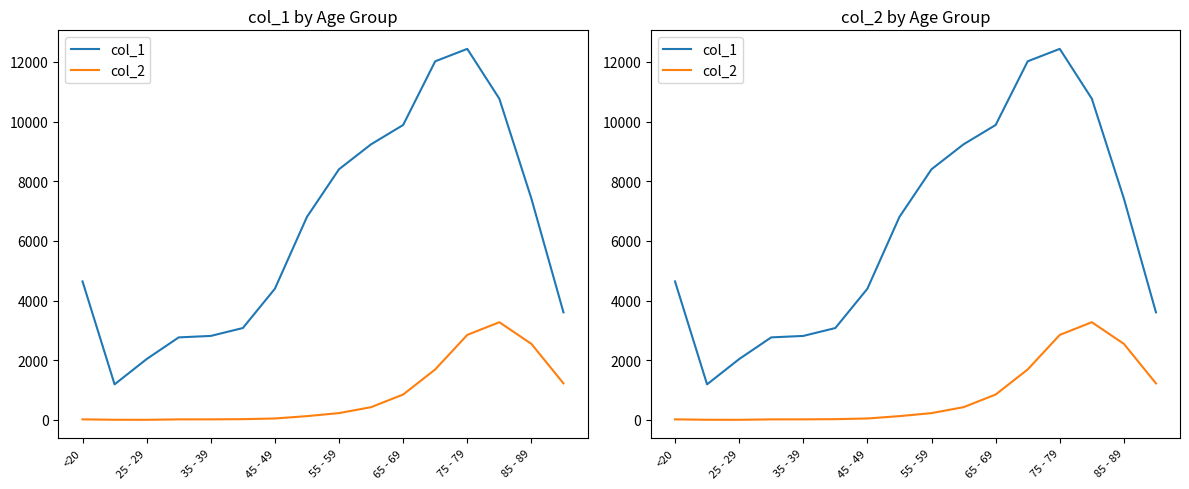

The value of col_1 at 45 - 49 is 1845. True or false?

False